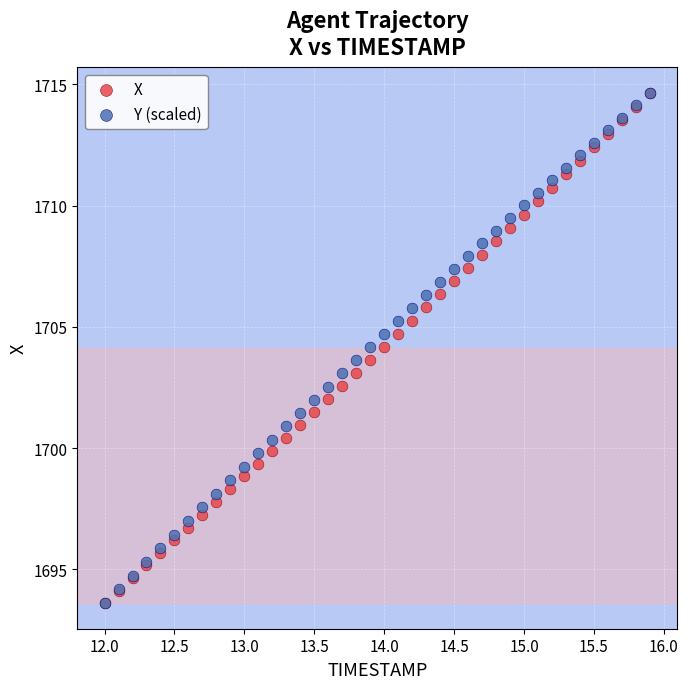

What are all the series names shown in the legend?

X, Y (scaled)